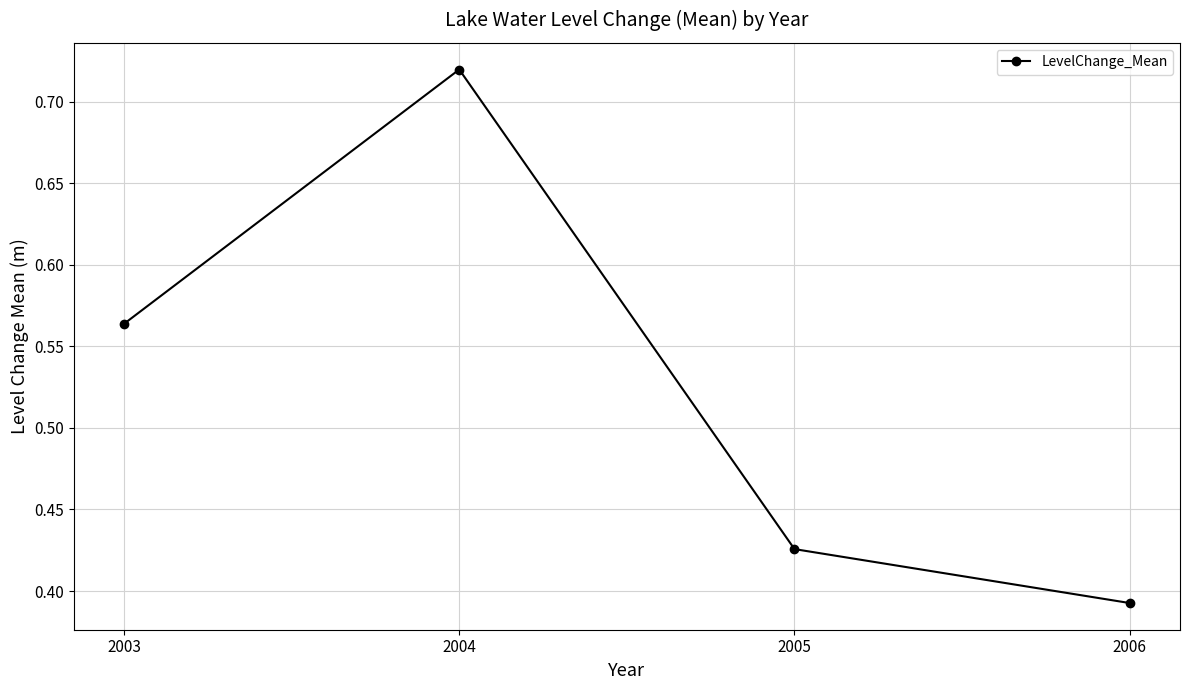

Rank the categories by value from lowest to highest.

2006, 2005, 2003, 2004